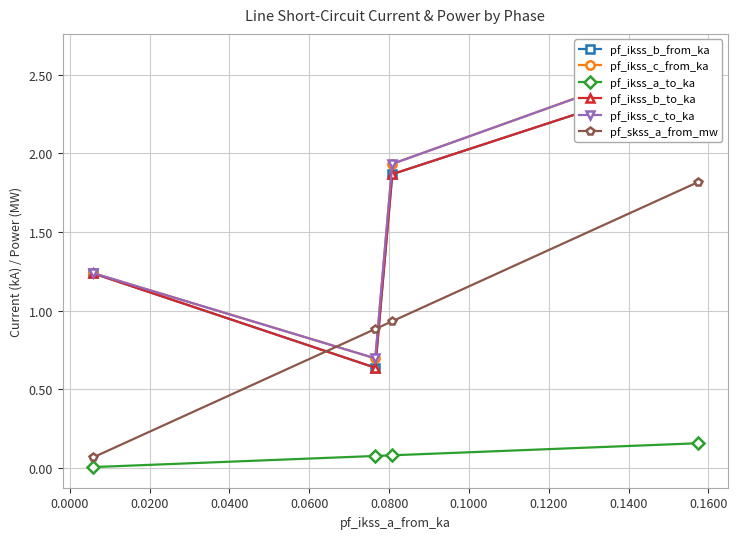

True or false: pf_ikss_b_from_ka and pf_ikss_a_to_ka intersect in this chart.

False